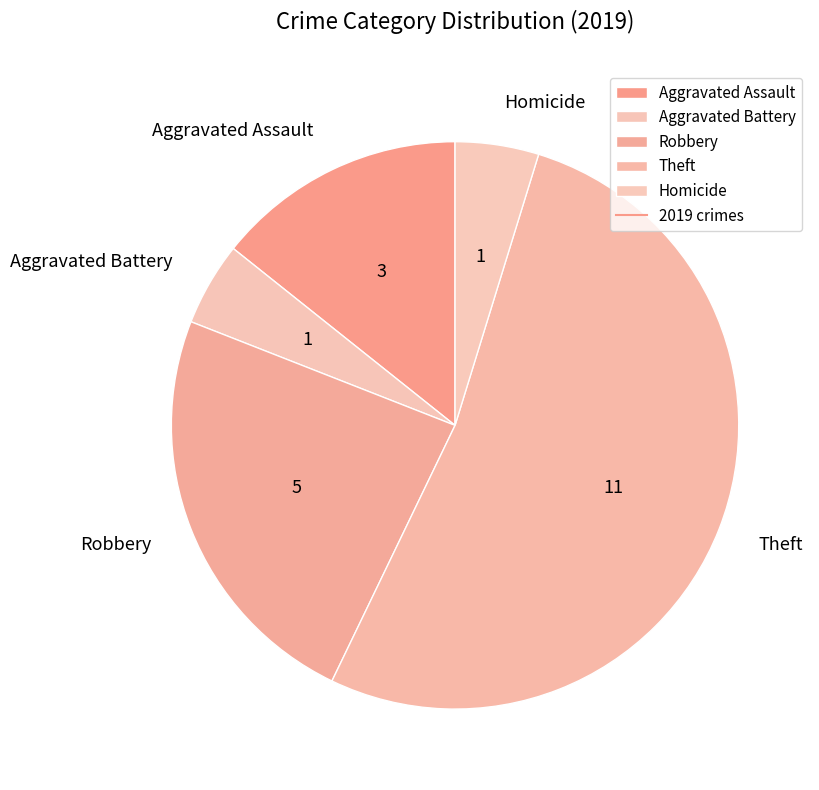

Does Theft represent more than half of the total?

Yes